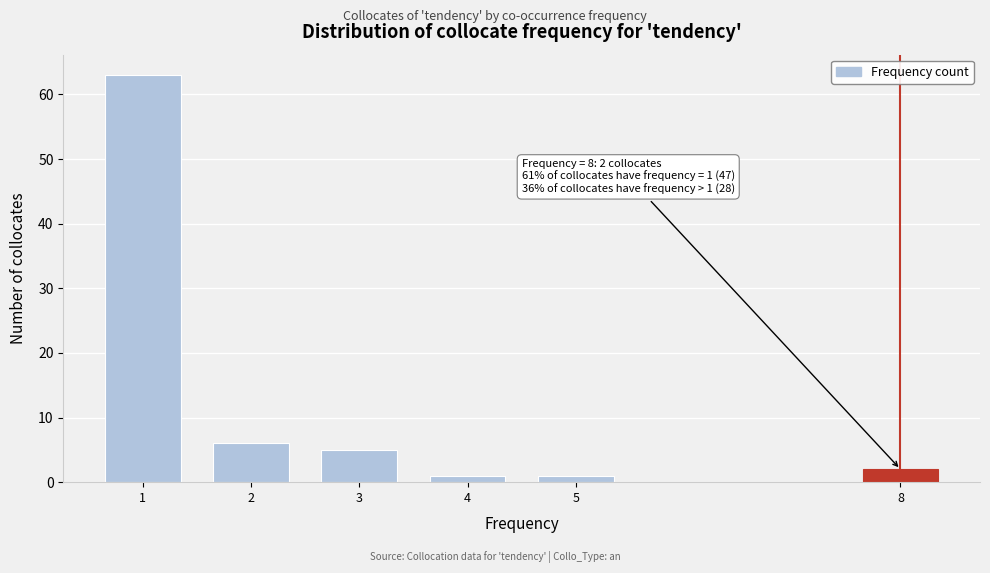

Reading right to left, list all the values displayed in this chart.

2	1	1	5	6	63